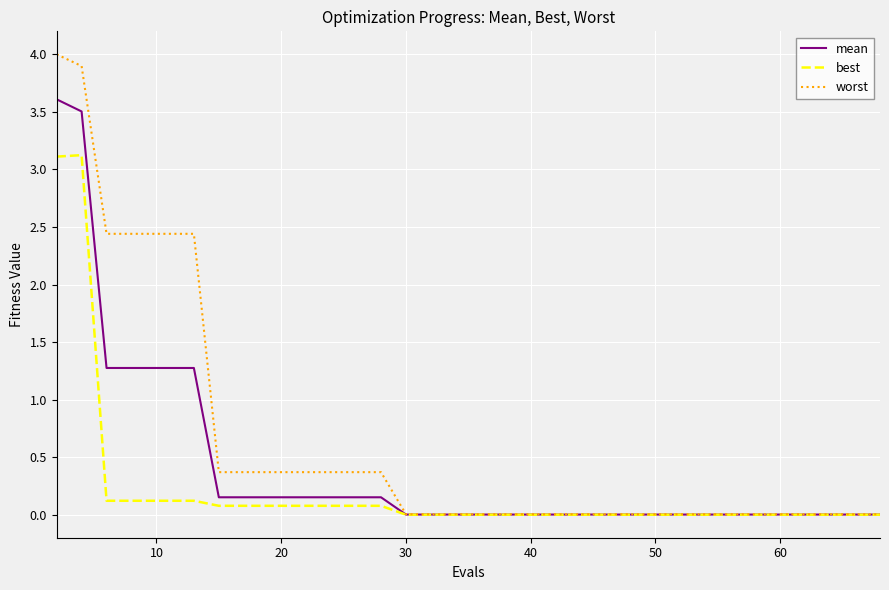

List the series in order of their peak value, lowest first.

best, mean, worst